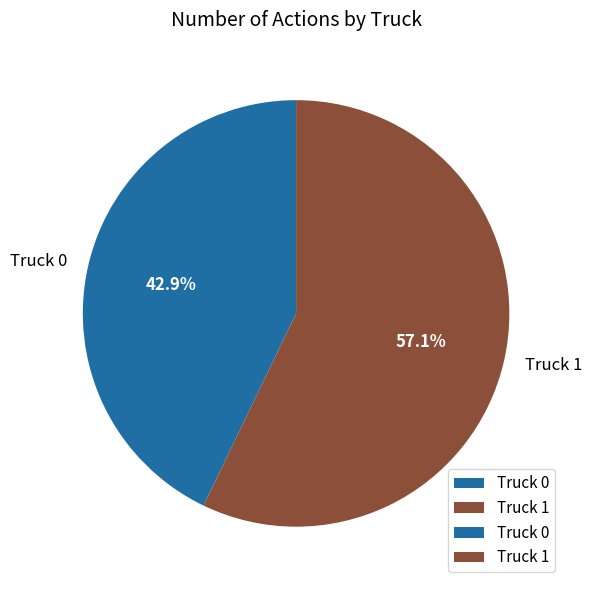

Rank the categories by value from highest to lowest.

Truck 1, Truck 0